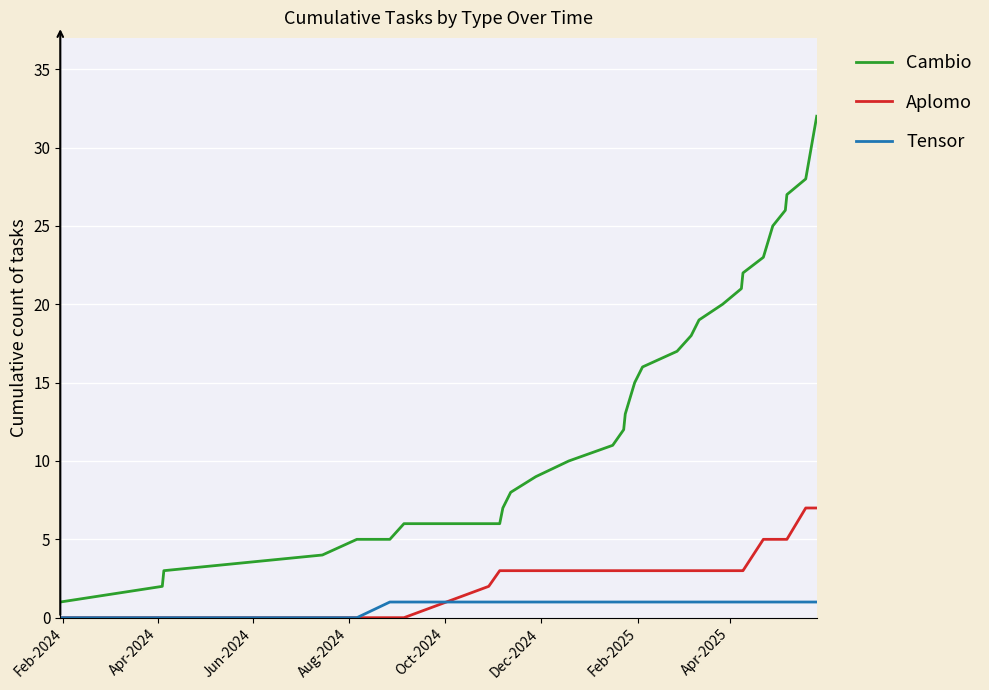

What is the sum of all Tensor values?

26